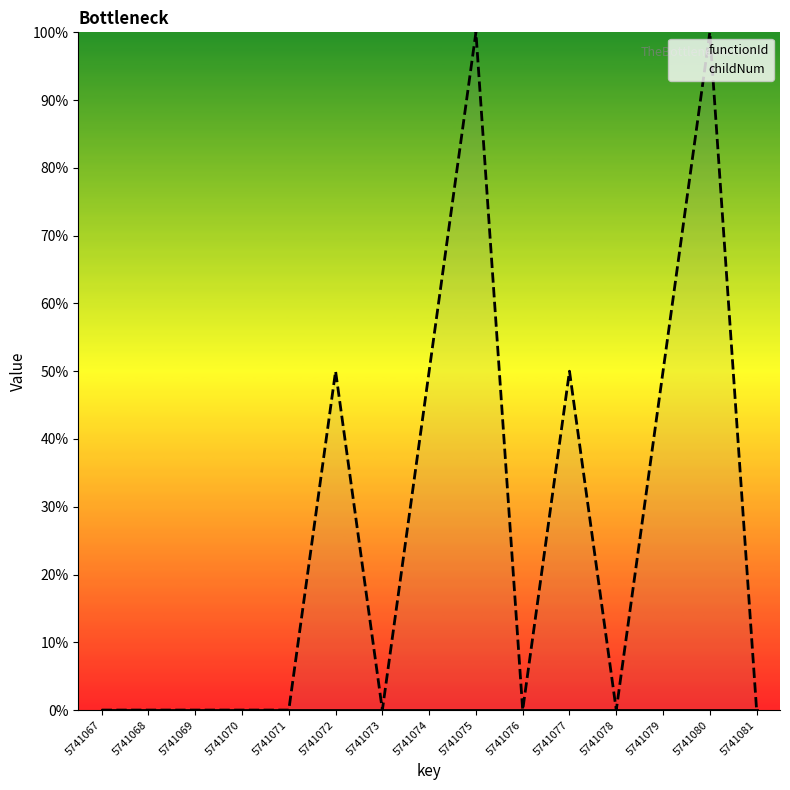

Reading left to right, transcribe all the data shown in this chart.

functionId: 5741067=0	5741068=0	5741069=0	5741070=0	5741071=0	5741072=0	5741073=0	5741074=0	5741075=0	5741076=0	5741077=0	5741078=0	5741079=0	5741080=0	5741081=0
childNum: 5741067=0	5741068=0	5741069=0	5741070=0	5741071=0	5741072=50	5741073=0	5741074=50	5741075=100	5741076=0	5741077=50	5741078=0	5741079=50	5741080=100	5741081=0